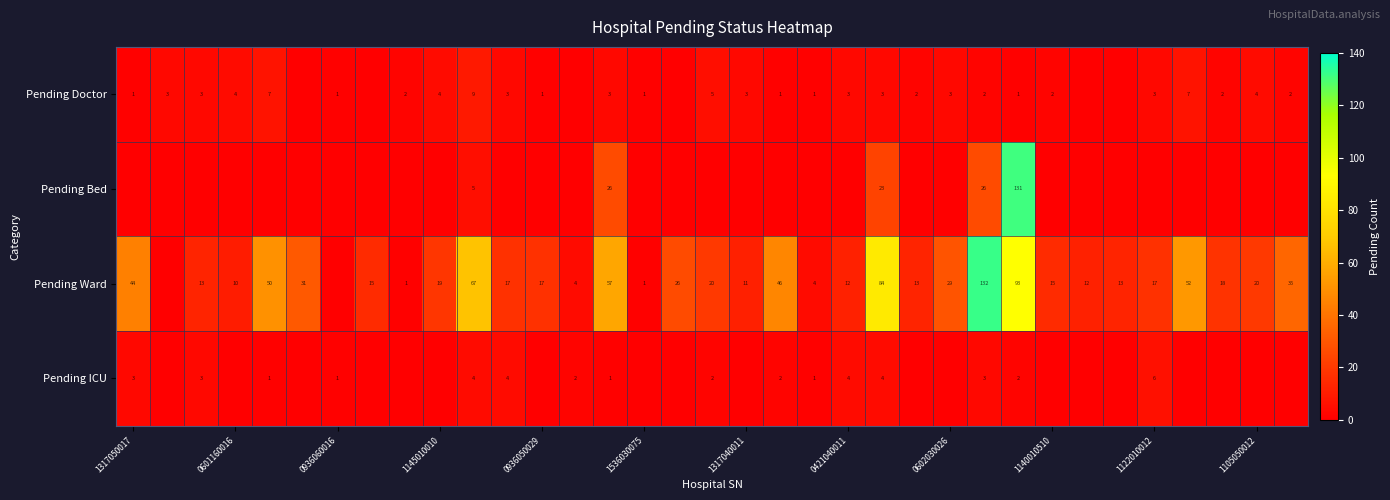

The Pending Doctor series shows 3 at 0421040011. True or false?

True